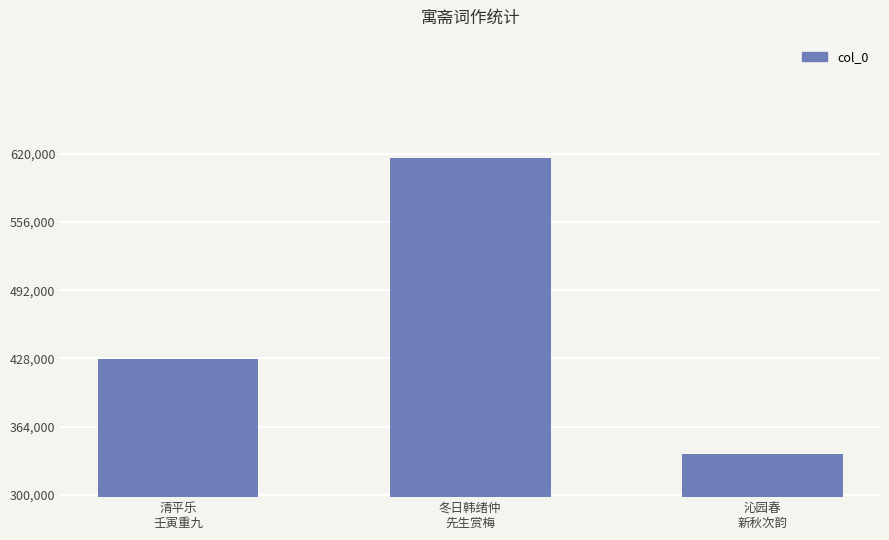

What is the difference between the maximum and minimum values?

277334